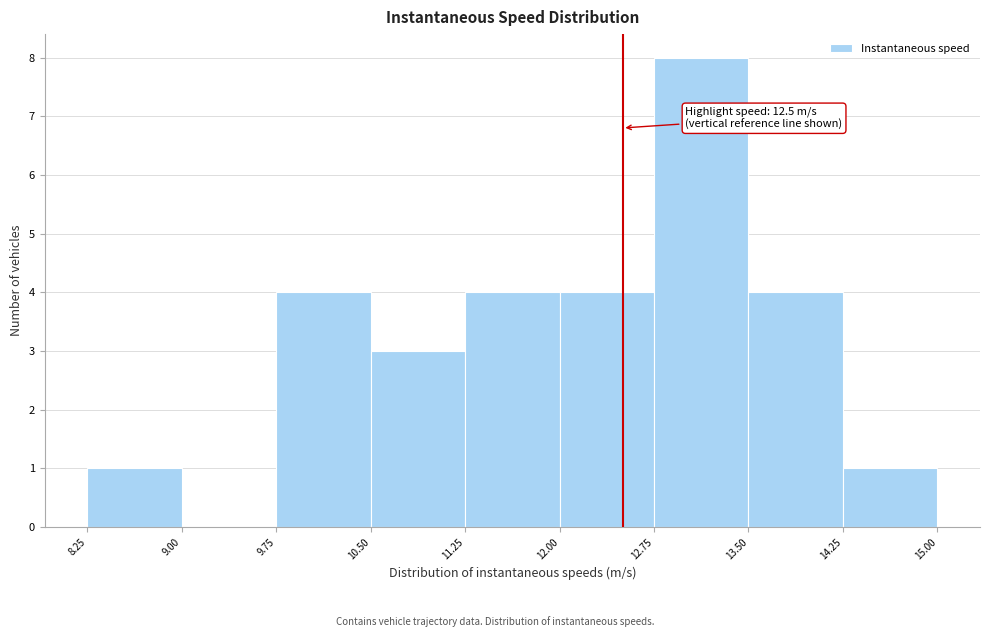

Over which range of the x-axis is the bar tallest?

12.75 to 13.50